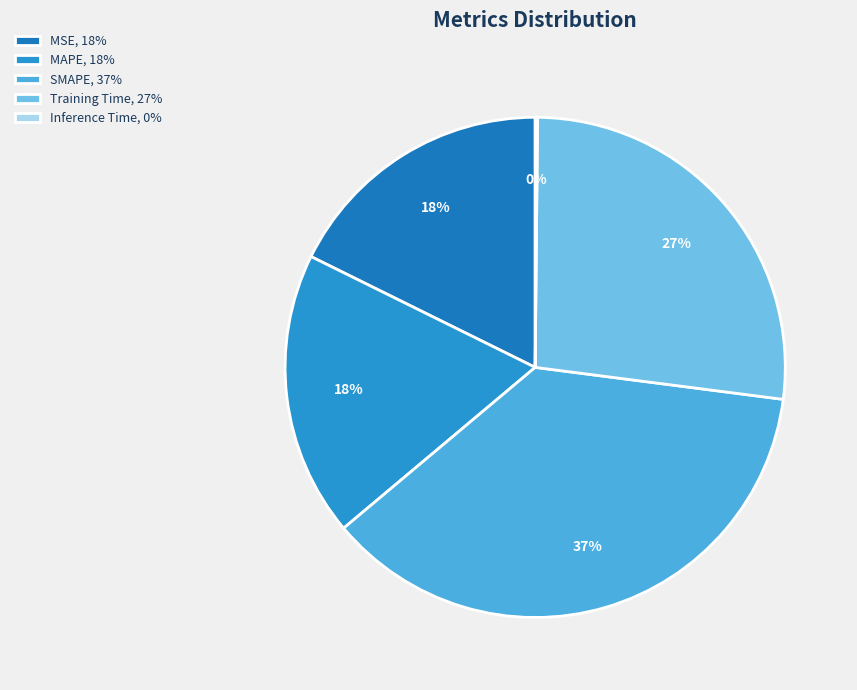

Is the sum of MAPE and Training Time greater than half?

No